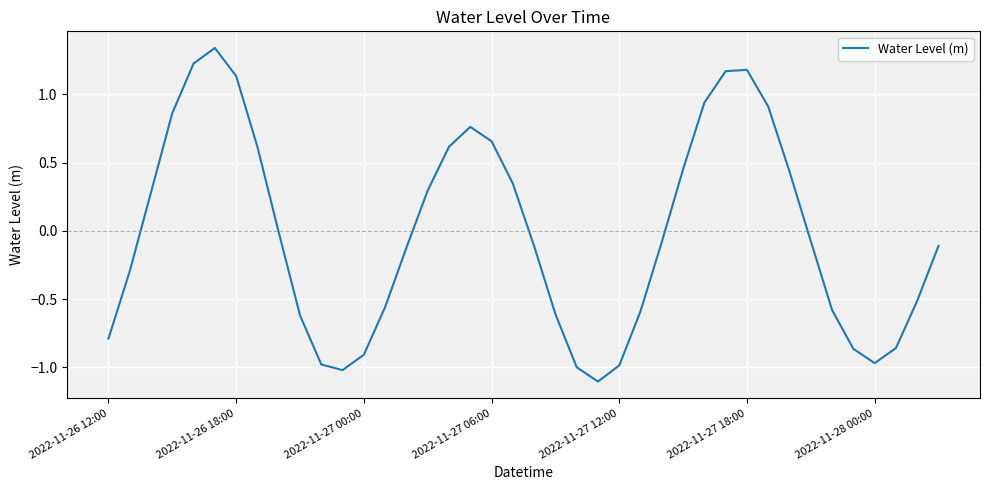

What is the difference between the maximum and minimum values?

2.4